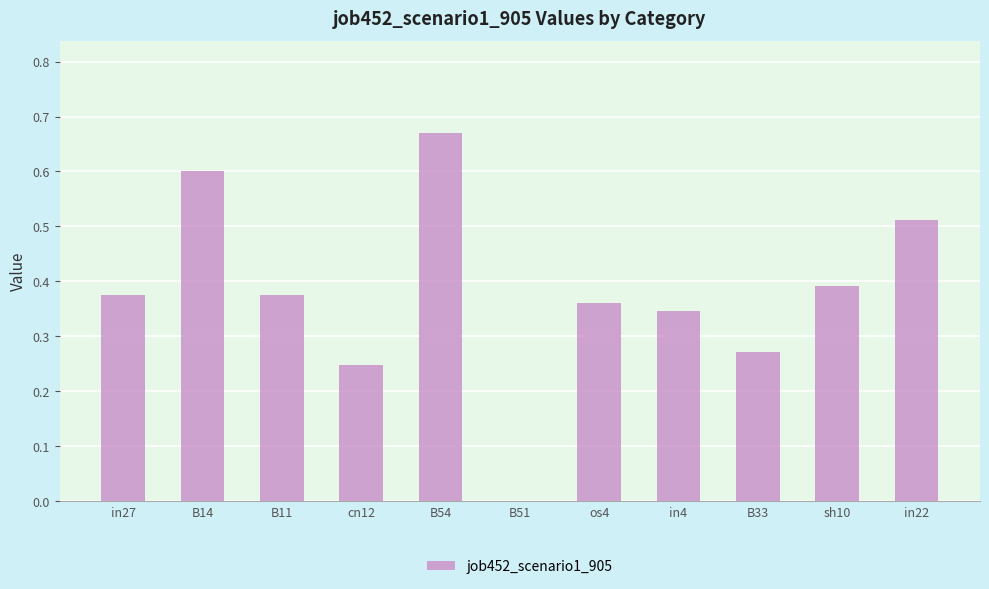

True or false: the data shows 0.2 at B14.

False